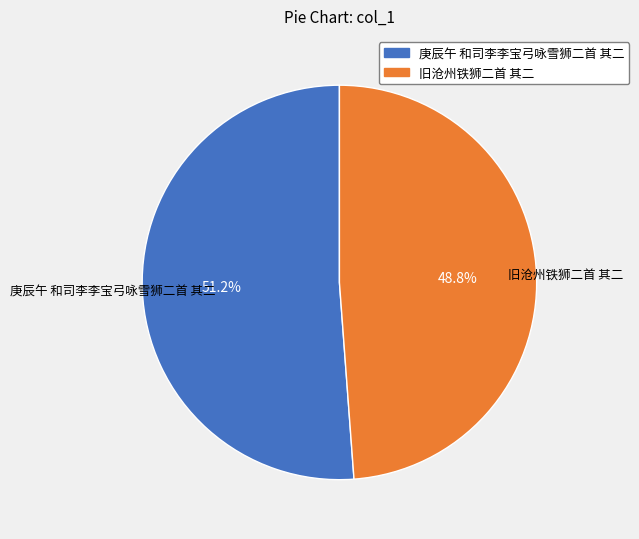

Combined, what portion of the pie is 庚辰午 和司李李宝弓咏雪狮二首 其二 and 旧沧州铁狮二首 其二?

100.0%